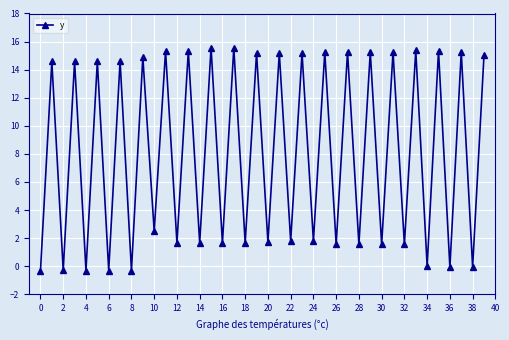

Does the chart have visible grid lines?

Yes